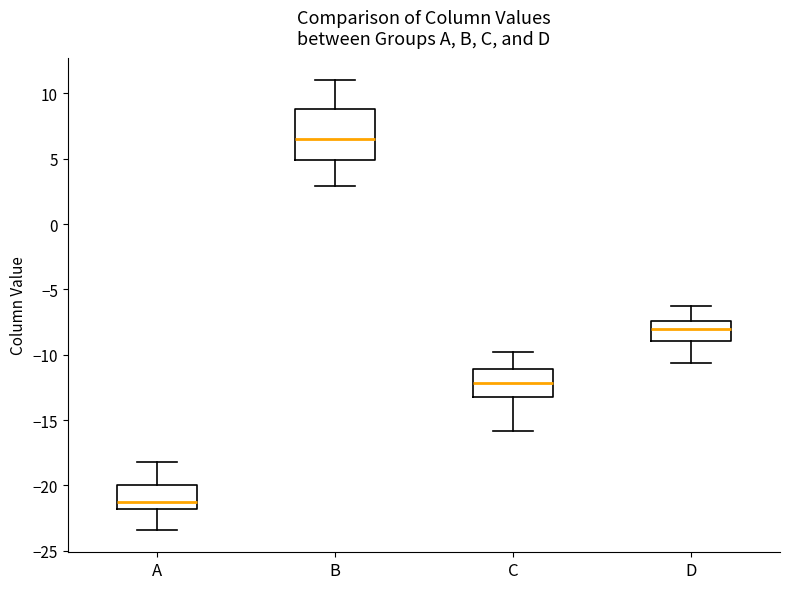

Reading left to right, read every box against the y-axis: the position of its median line, the range the box covers, and the ends of its whiskers. The values are not printed on the chart, so give them approximately, as read against the axis.

A: median -21.0, box -22.0 to -20.0, whiskers -23.5 to -18.0
B: median 6.5, box 5.0 to 9.0, whiskers 3.0 to 11.0
C: median -12.0, box -13.0 to -11.0, whiskers -16.0 to -10.0
D: median -8.0, box -9.0 to -7.5, whiskers -10.5 to -6.5